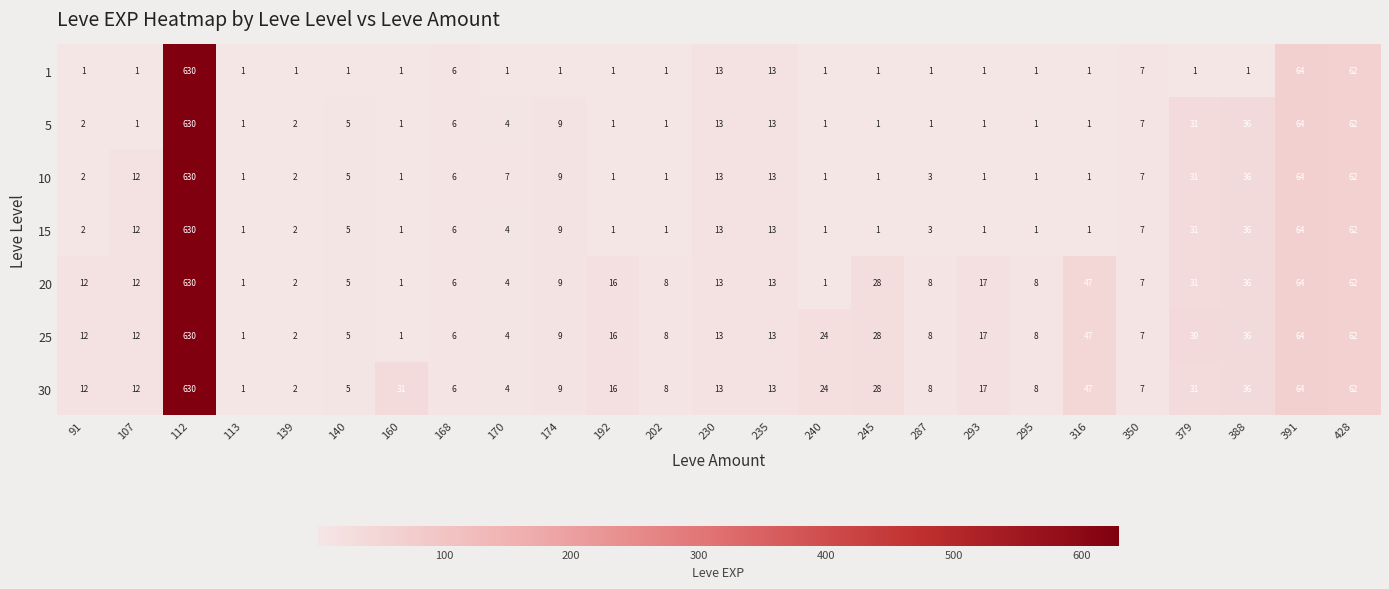

At which category is the sum across all series the highest?

112